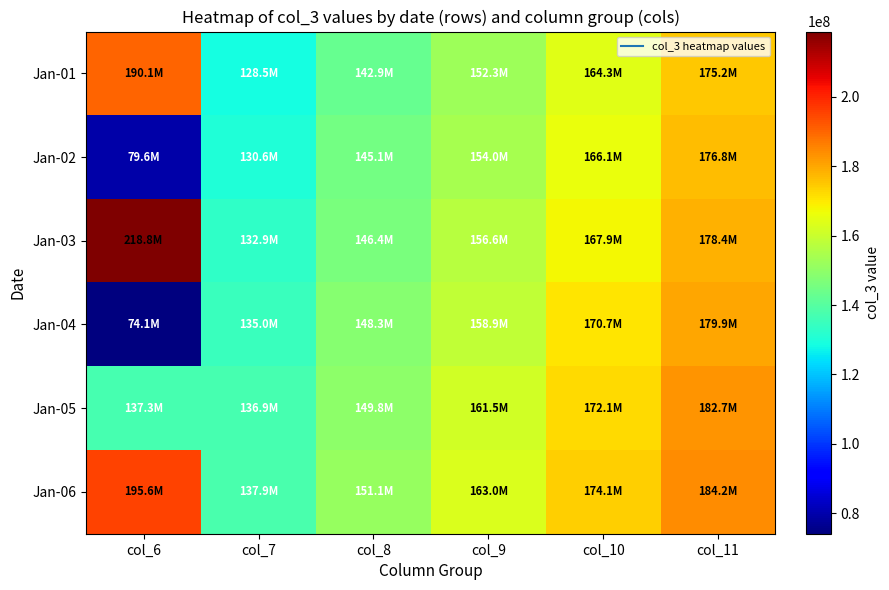

What is the minimum value shown in the chart?

74105008